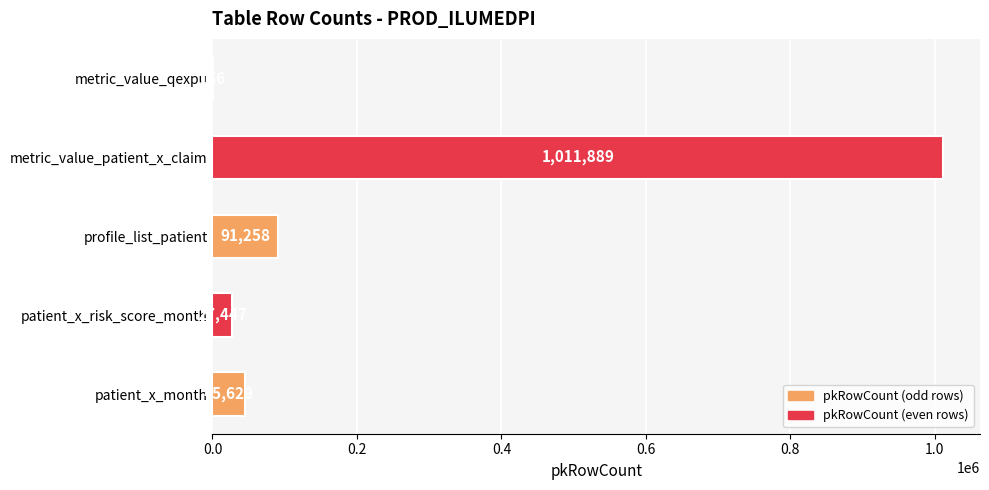

At which label is the value closest to 506022?

profile_list_patient